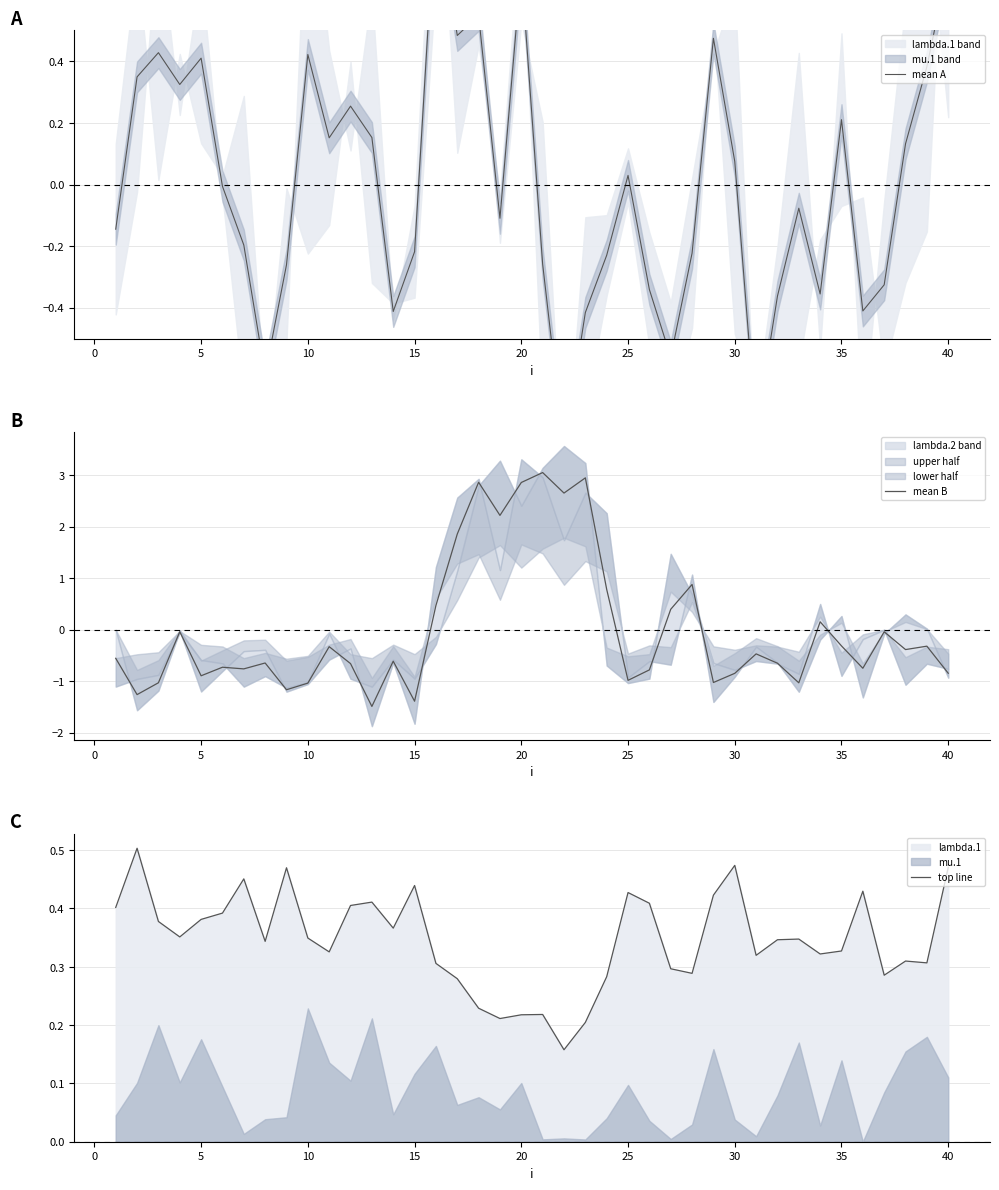

What is the lowest value of the mean B series?

-1.5